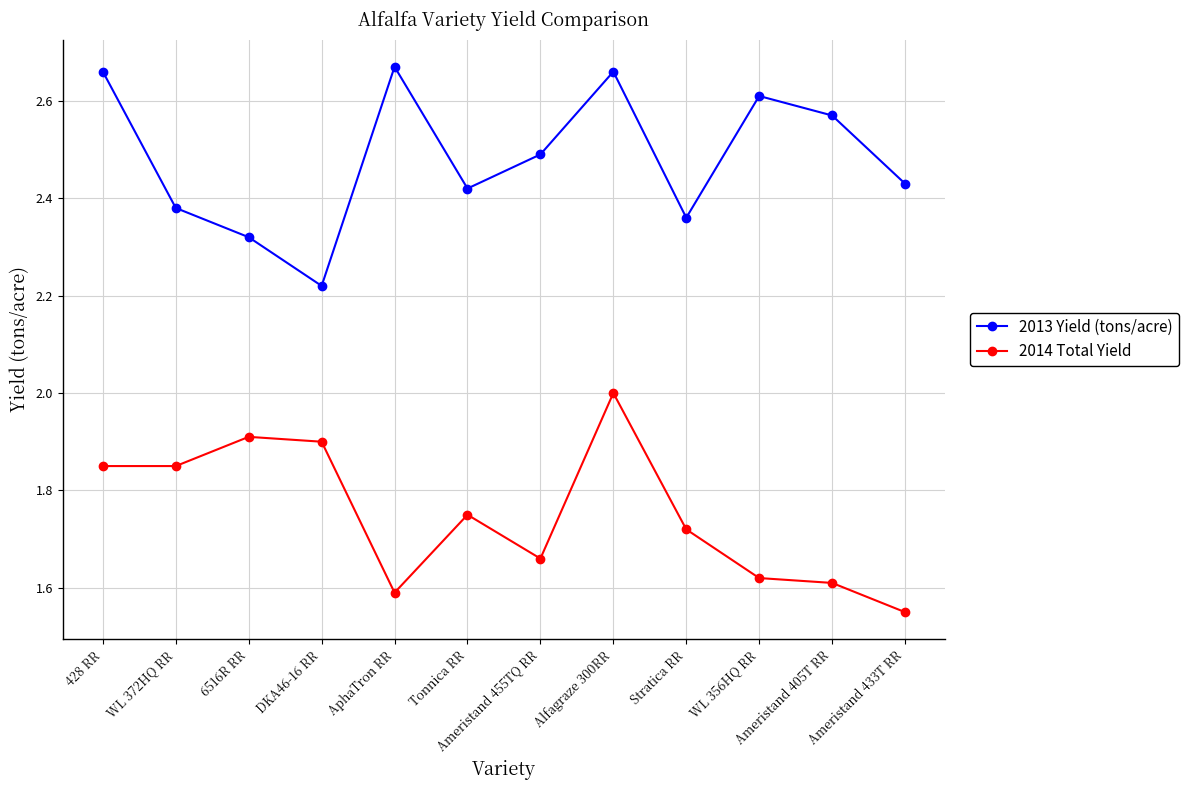

What is the sum of all 2014 Total Yield values?

21.0